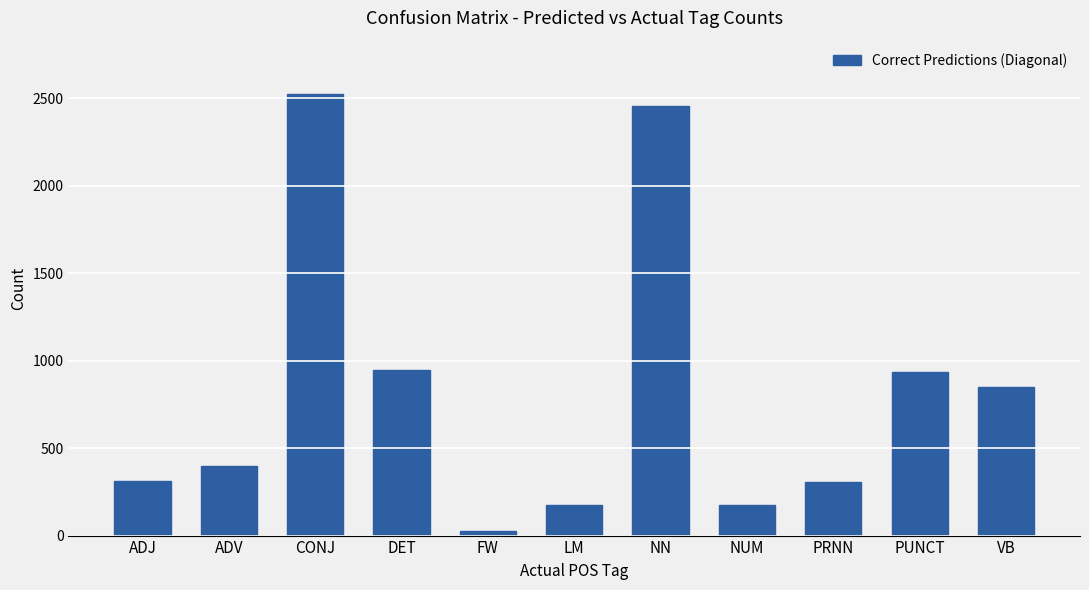

What is the label of the 5th bar from the right?

NN